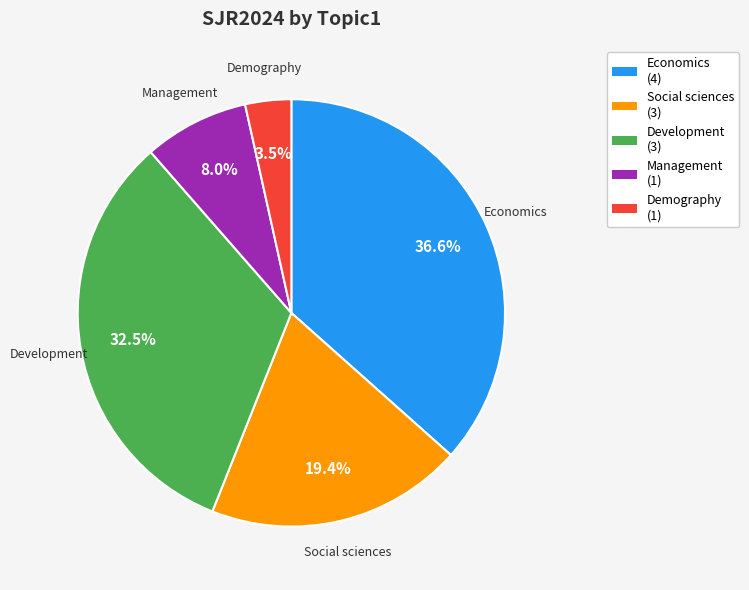

What is the ratio of the value at Economics to the value at Demography?

10.5